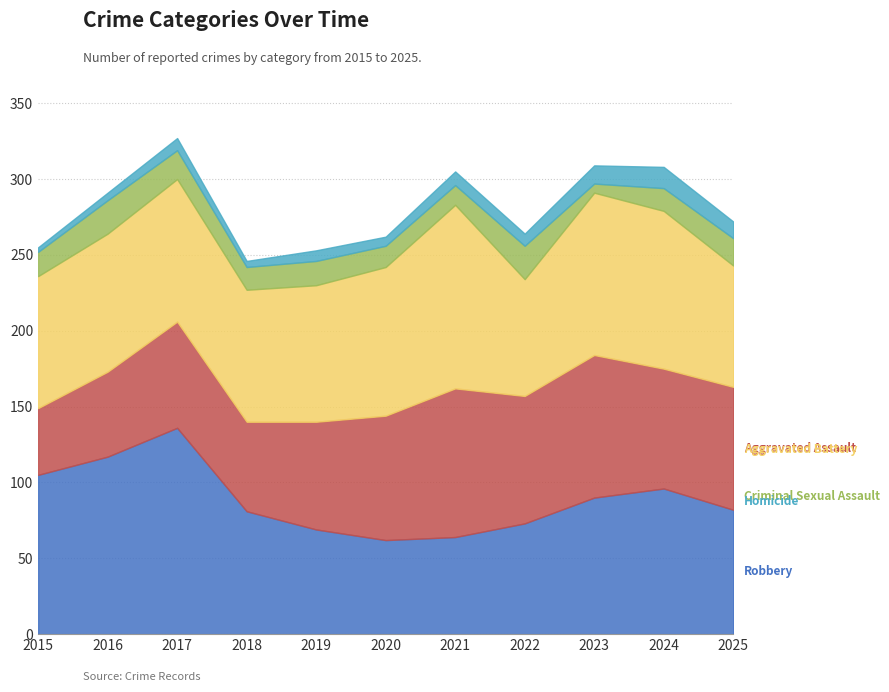

How many data points in Homicide are above 8?

4